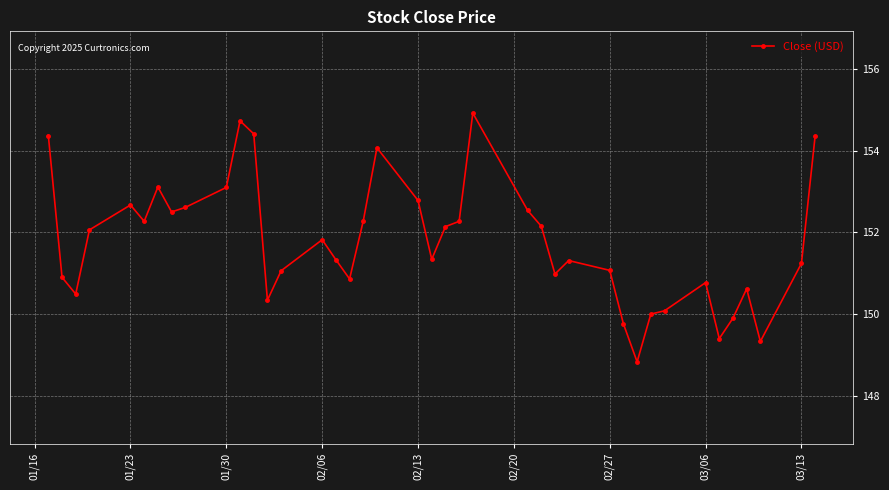

What is the maximum value shown in the chart?

154.9